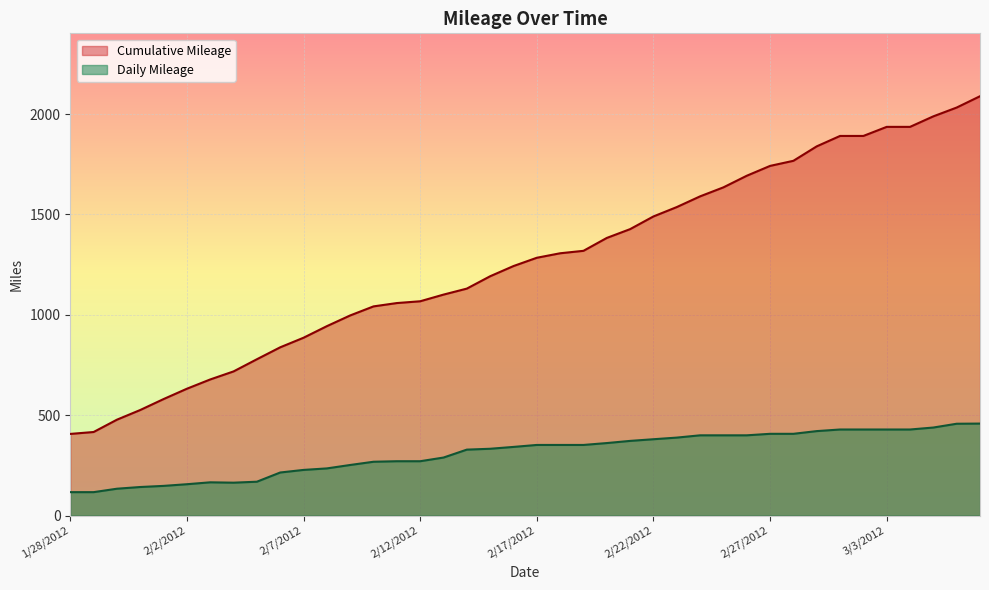

Reading left to right, extract all data points from this chart.

Cumulative Mileage: 1/28/2012=406.6	1/29/2012=416.1	1/30/2012=477.5	1/31/2012=525.8	2/1/2012=580.3	2/2/2012=631.8	2/3/2012=678.0	2/4/2012=718.1	2/5/2012=778.7	2/6/2012=838.2	2/7/2012=885.9	2/8/2012=943.6	2/9/2012=997.0	2/10/2012=1042.1	2/11/2012=1058.7	2/12/2012=1067.6	2/13/2012=1100.8	2/14/2012=1130.7	2/15/2012=1192.3	2/16/2012=1243.1	2/17/2012=1284.4	2/18/2012=1306.8	2/19/2012=1319.0	2/20/2012=1383.2	2/21/2012=1427.1	2/22/2012=1490.3	2/23/2012=1537.0	2/24/2012=1590.4	2/25/2012=1635.3	2/26/2012=1693.1	2/27/2012=1742.2	2/28/2012=1767.6	2/29/2012=1839.6	3/1/2012=1891.5	3/2/2012=1891.5	3/3/2012=1936.7	3/4/2012=1936.7	3/5/2012=1989.2	3/6/2012=2033.0	3/7/2012=2089.4
Daily Mileage: 1/28/2012=116.4	1/29/2012=116.4	1/30/2012=133.5	1/31/2012=142.0	2/1/2012=147.6	2/2/2012=155.9	2/3/2012=165.4	2/4/2012=163.6	2/5/2012=168.4	2/6/2012=214.3	2/7/2012=227.2	2/8/2012=234.7	2/9/2012=251.8	2/10/2012=267.9	2/11/2012=270.5	2/12/2012=270.5	2/13/2012=288.8	2/14/2012=328.3	2/15/2012=332.6	2/16/2012=341.8	2/17/2012=351.6	2/18/2012=351.6	2/19/2012=351.6	2/20/2012=361.0	2/21/2012=371.8	2/22/2012=380.1	2/23/2012=388.2	2/24/2012=399.6	2/25/2012=399.6	2/26/2012=399.6	2/27/2012=407.1	2/28/2012=407.1	2/29/2012=420.6	3/1/2012=428.6	3/2/2012=428.6	3/3/2012=428.6	3/4/2012=428.6	3/5/2012=438.4	3/6/2012=457.3	3/7/2012=458.1